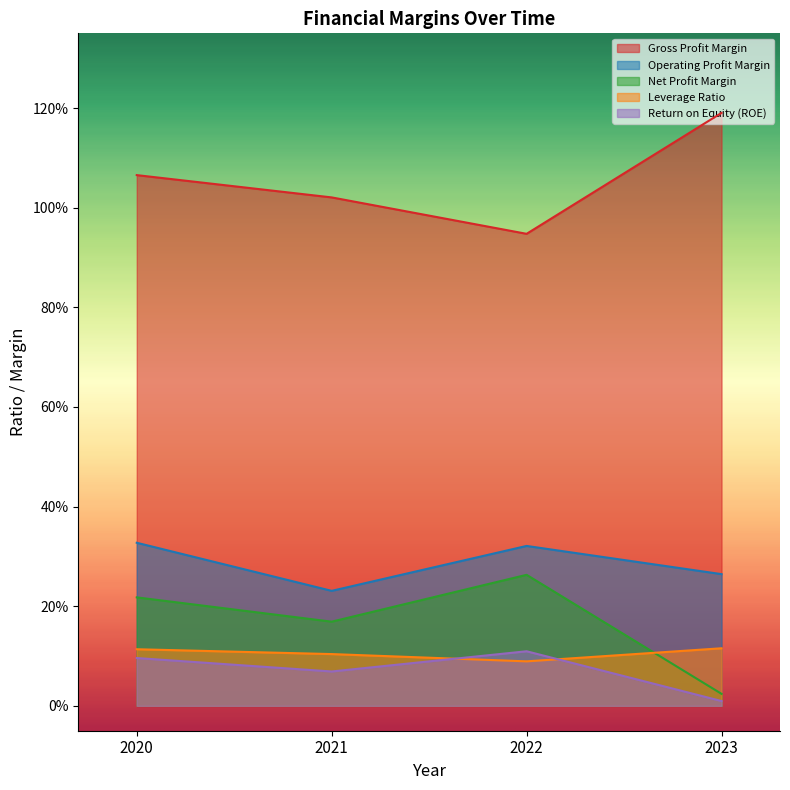

The value of Net Profit Margin at 2023 is 0.0. True or false?

True